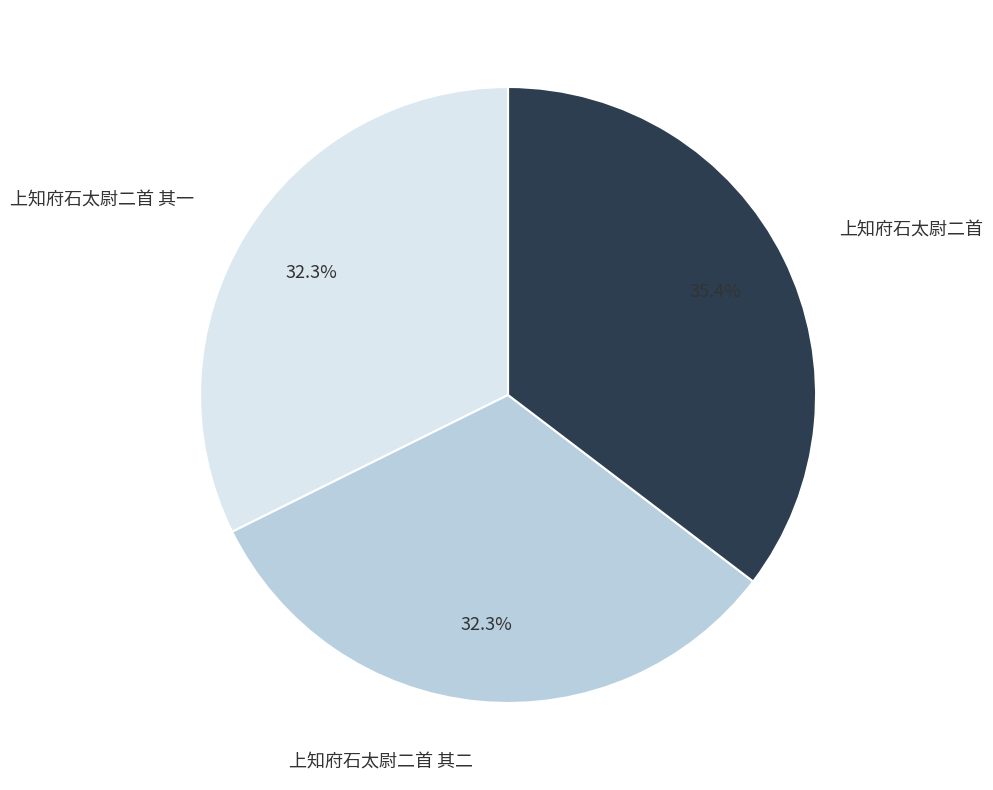

What percentage is NOT represented by 上知府石太尉二首 其一?

67.7%